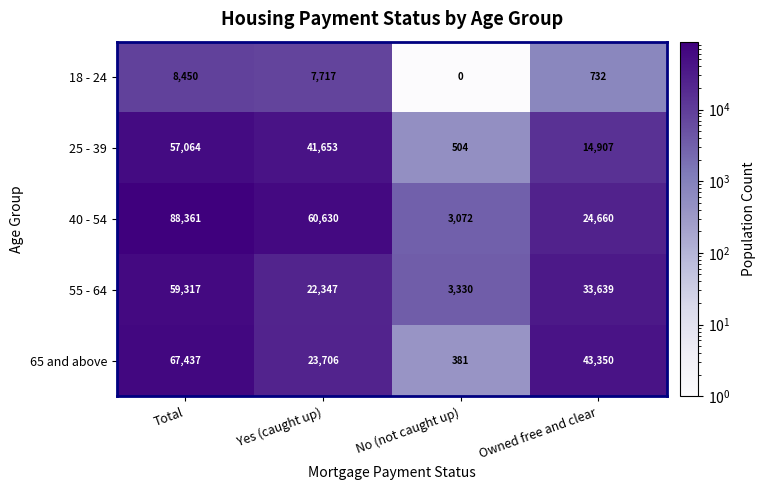

Between Yes (caught up) and Owned free and clear, which series saw the biggest shift?

40 - 54